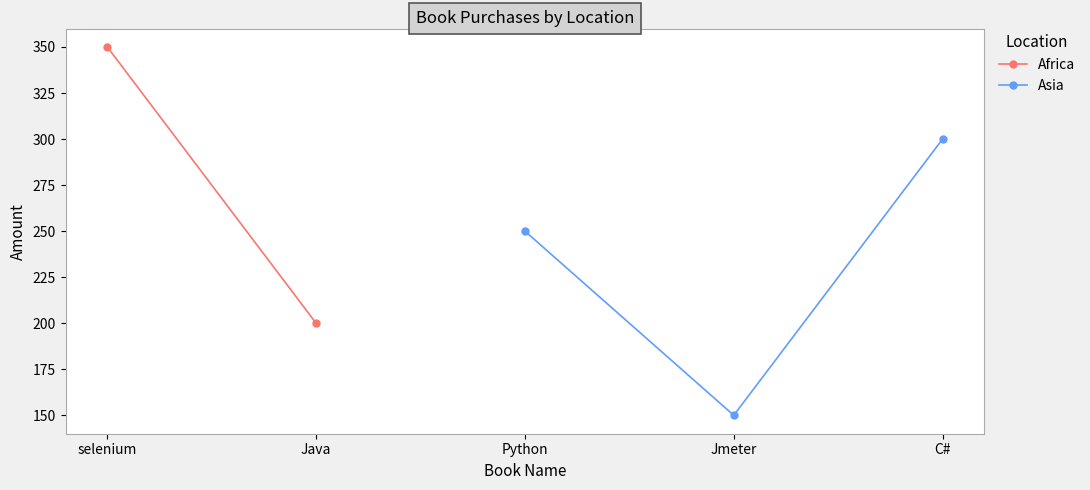

Rank the categories by Asia value from highest to lowest.

C#, Python, Jmeter